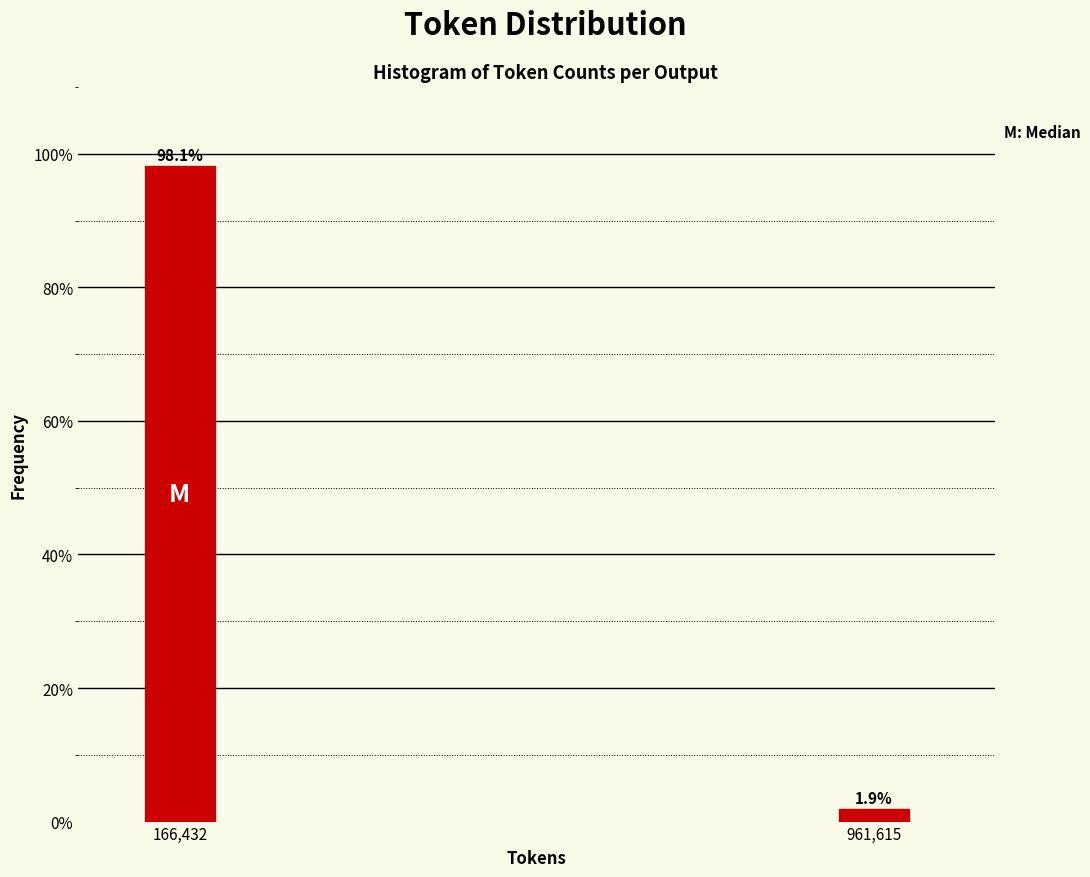

Reading left to right, what are all the values shown in this chart?

166,432=98.1	961,615=1.9